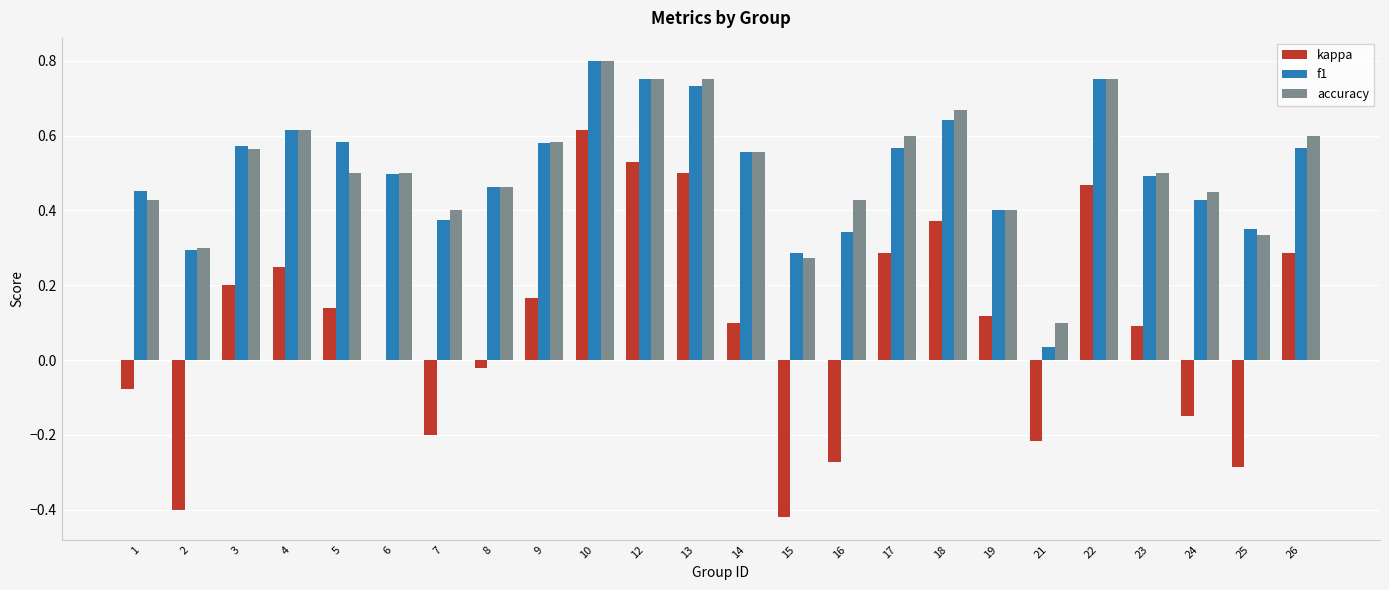

At which category is the sum across all series the highest?

10